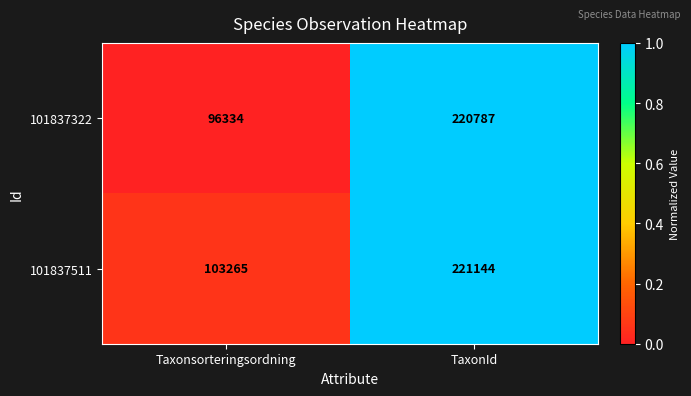

Reading left to right, what are all the values shown in this chart?

101837322: 96334	220787
101837511: 103265	221144